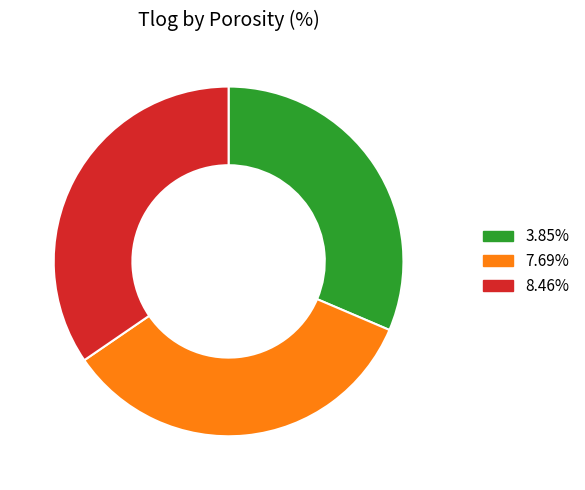

Is the sum of 7.69% and 8.46% greater than half?

Yes